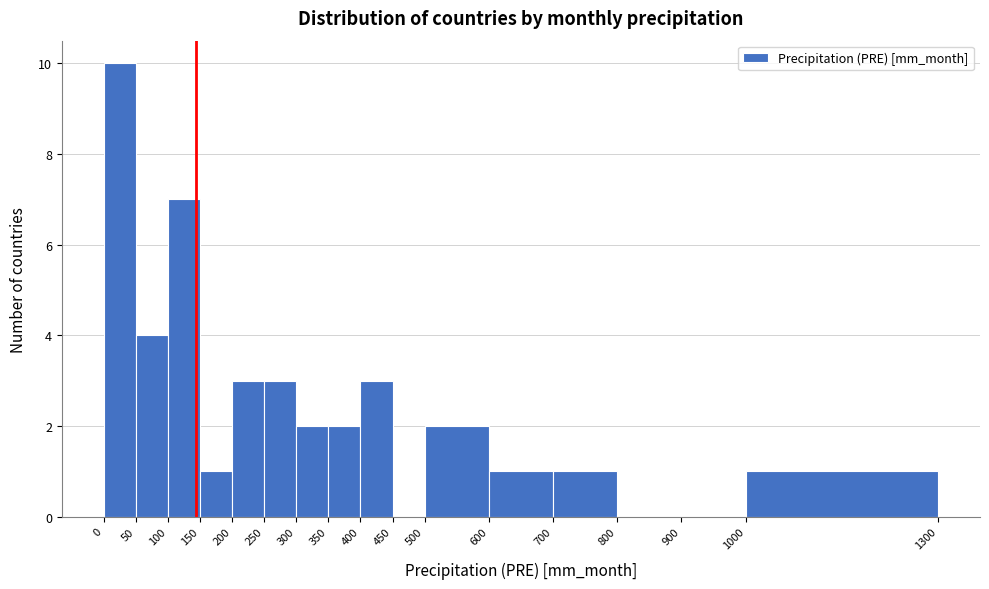

Reading left to right, list every bar in this chart as the range it spans on the x-axis followed by its height. The values are not printed on the chart, so give them approximately, as read against the axis.

0 to 50: 10
50 to 100: 4
100 to 150: 7
150 to 200: 1
200 to 250: 3
250 to 300: 3
300 to 350: 2
350 to 400: 2
400 to 450: 3
450 to 500: 0
500 to 600: 2
600 to 700: 1
700 to 800: 1
800 to 900: 0
900 to 1000: 0
1000 to 1300: 1